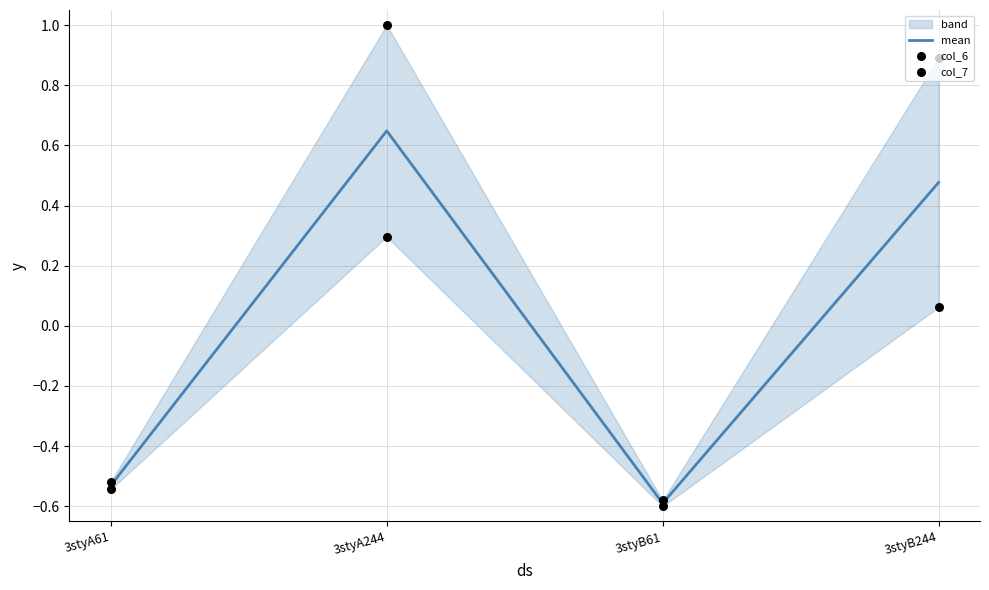

At how many categories does at least one series exceed 0?

2